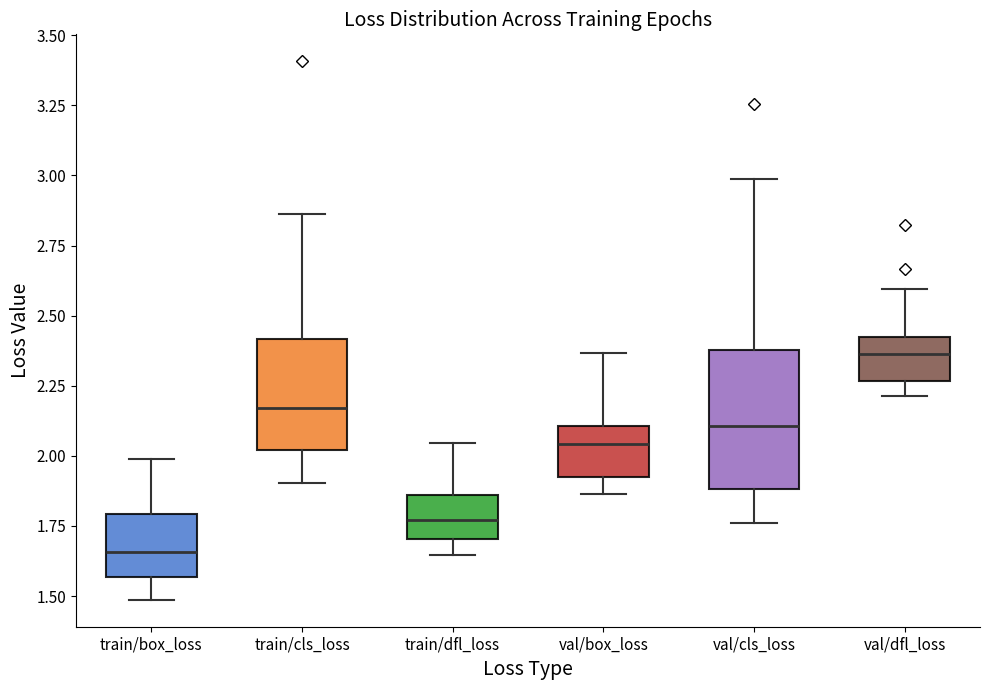

Which box is the tallest, from its lower edge to its upper edge?

val/cls_loss